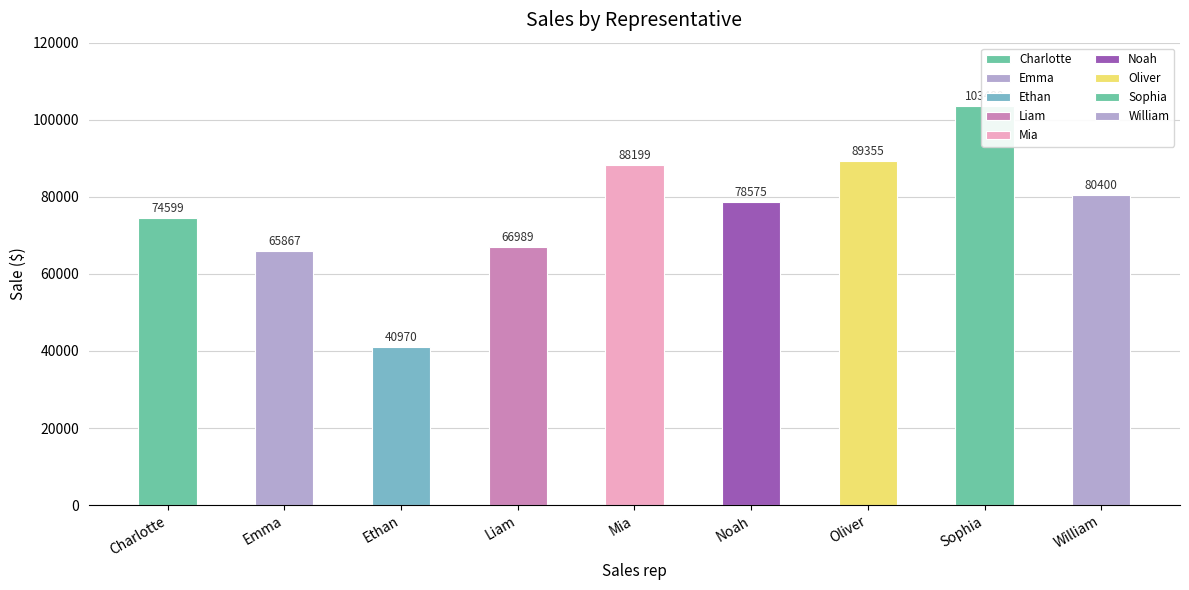

What is the label of the 1st bar from the right?

William